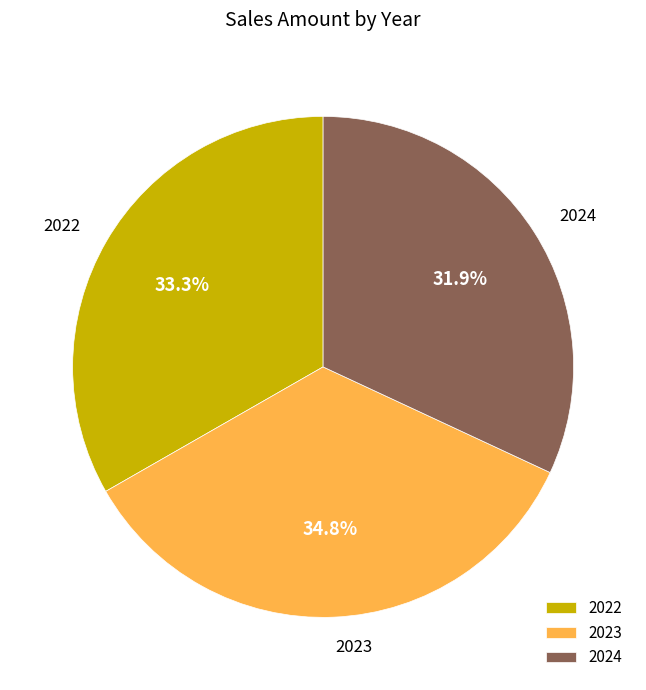

What is the largest slice in the pie chart?

2023